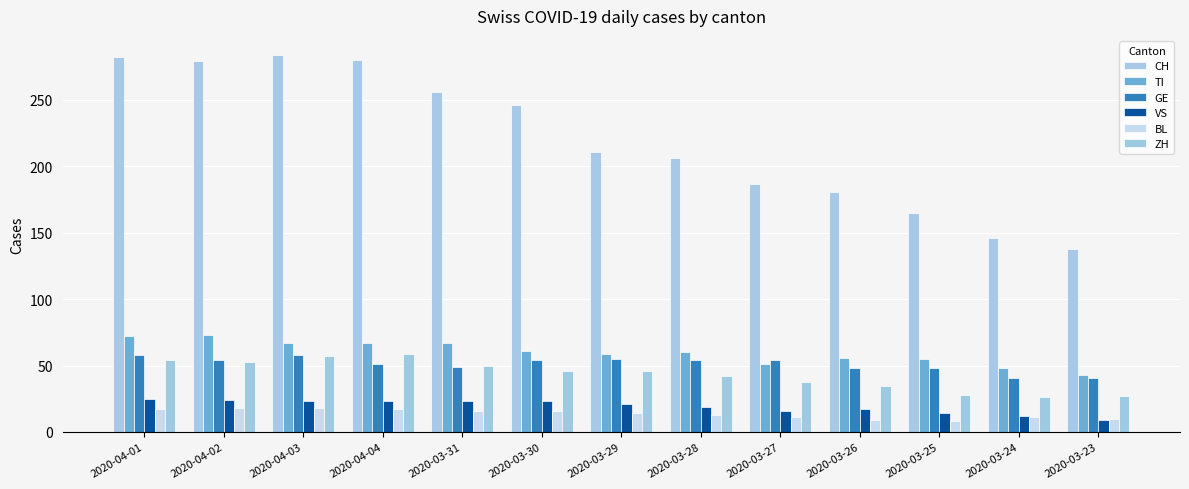

Where does the ZH series first go above 46?

2020-04-01